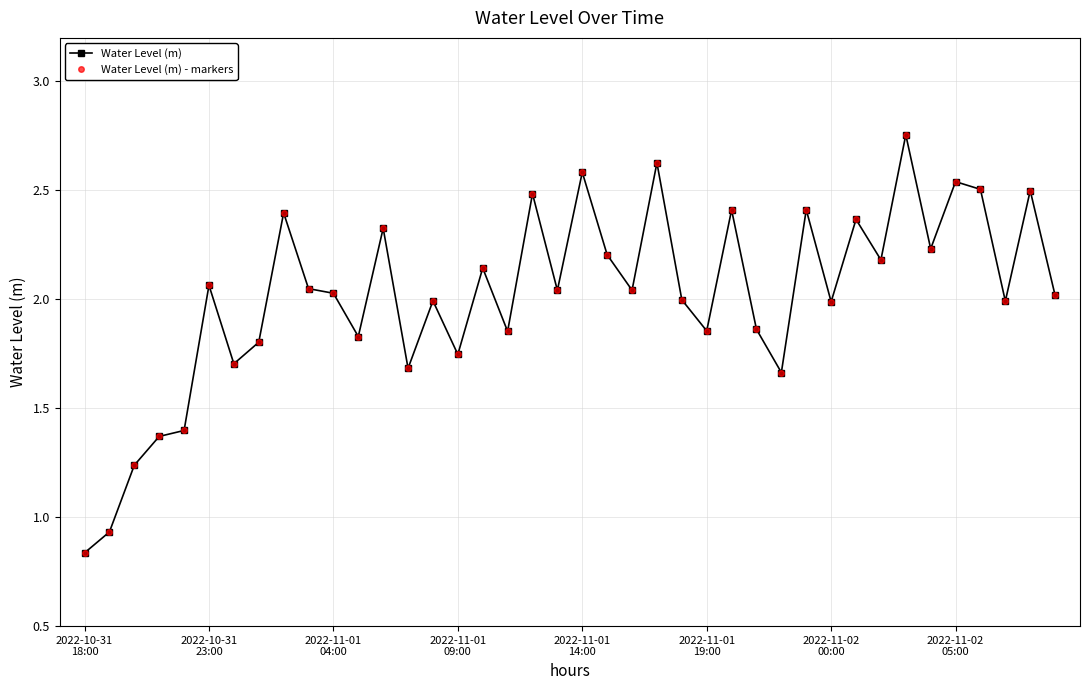

Is this an area chart (filled region under the line)?

No